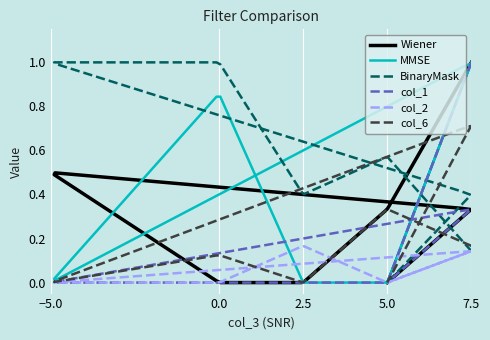

The Wiener series shows 1.0 at 7.5. True or false?

True